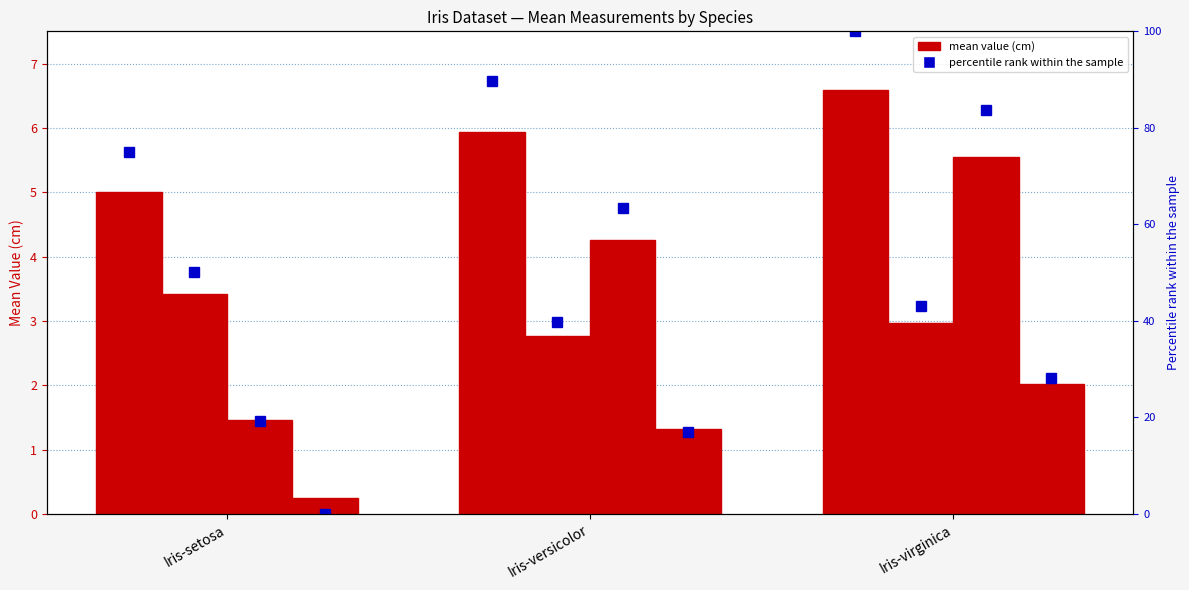

Reading left to right, list all the values displayed in this chart.

sepal_length: 5.0	5.9	6.6
sepal_width: 3.4	2.8	3.0
petal_length: 1.5	4.3	5.6
petal_width: 0.2	1.3	2.0